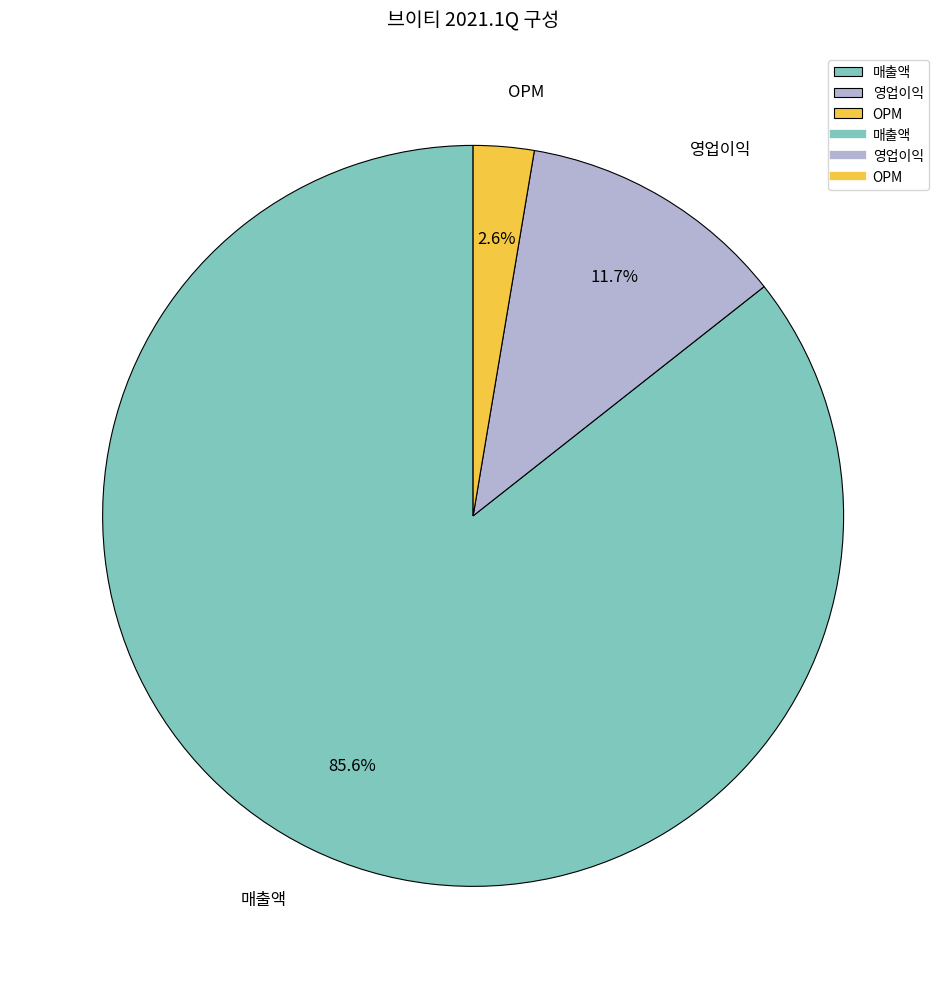

What is the largest slice in the pie chart?

매출액